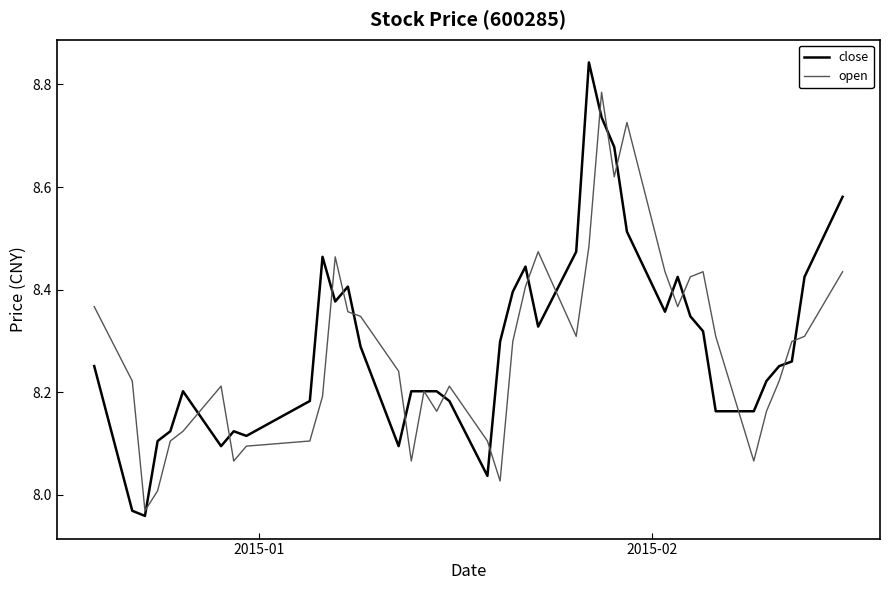

Which series has the widest spread of values?

close